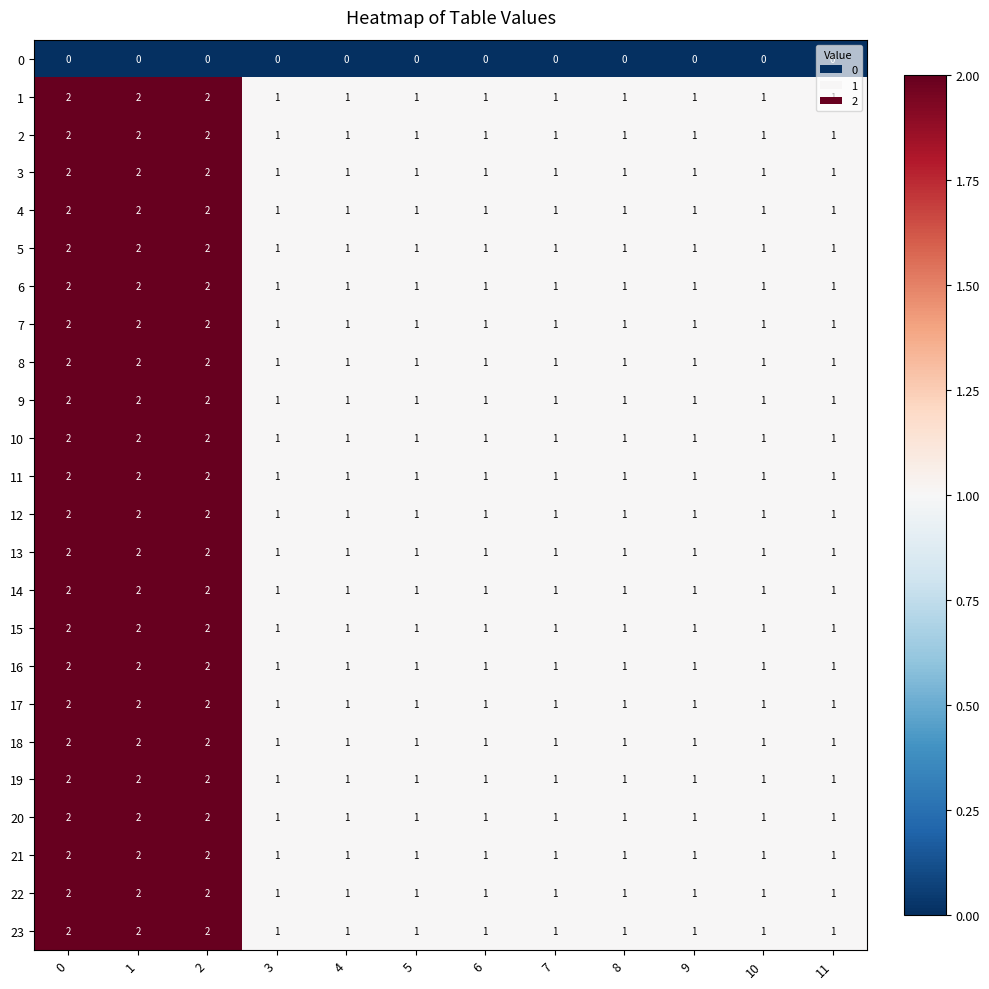

What is the total value across all series at 1?

46